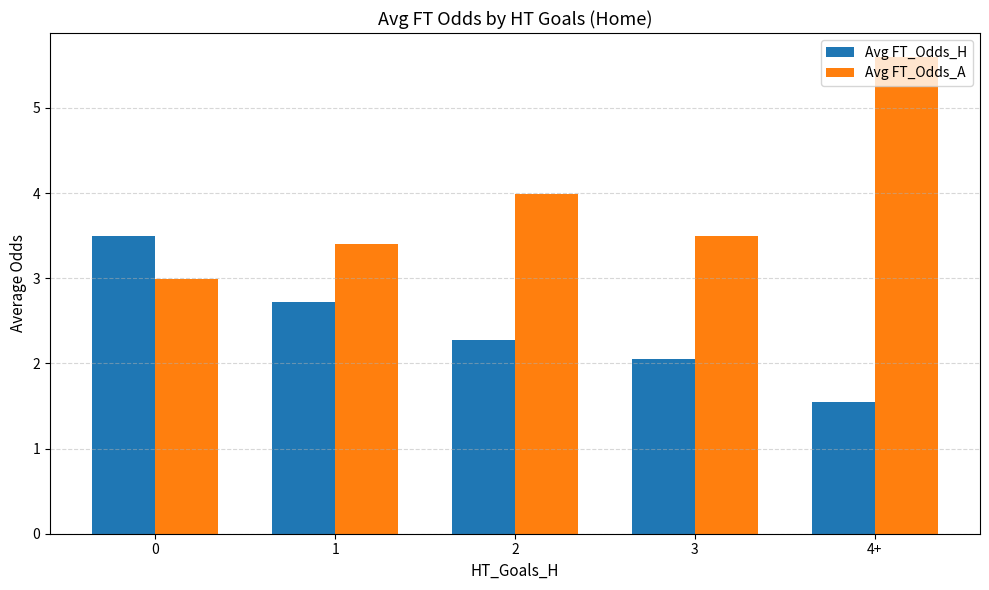

What value does the Avg FT_Odds_A series have at 3?

3.5